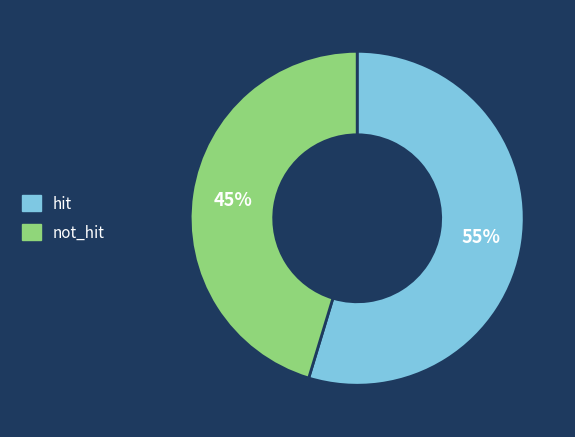

To the nearest percent, what is the average slice percentage?

50%